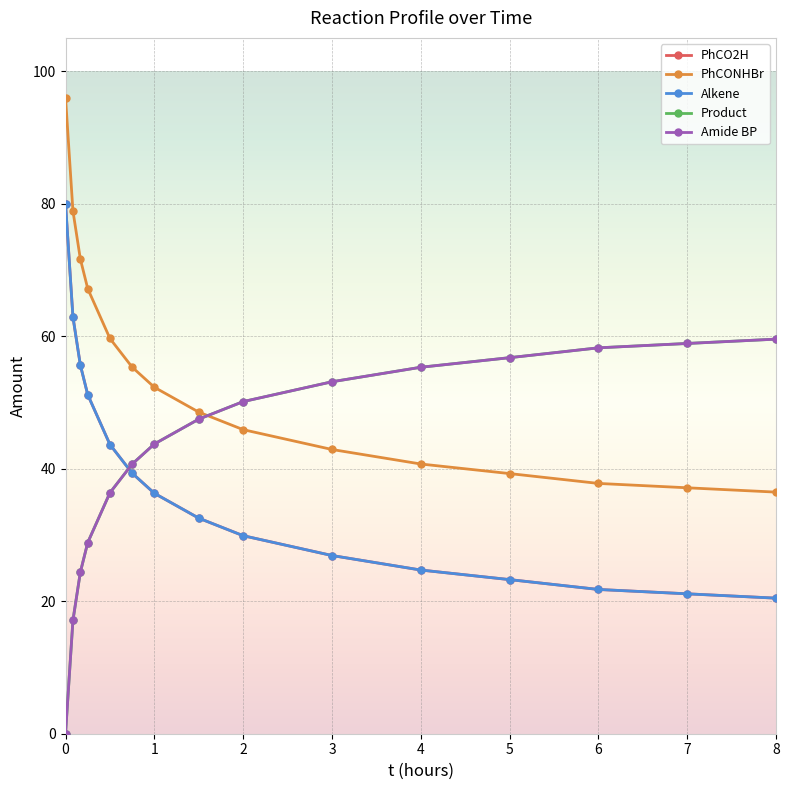

Is this an area chart (filled region under the line)?

No